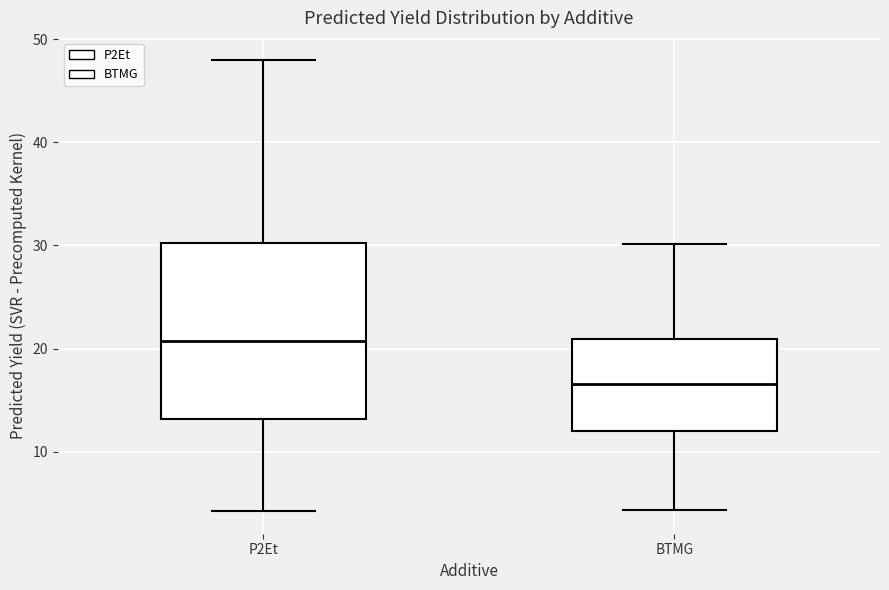

Where does the median line of the box for BTMG sit on the y-axis? The values are not printed on the chart, so give them approximately, as read against the axis.

17